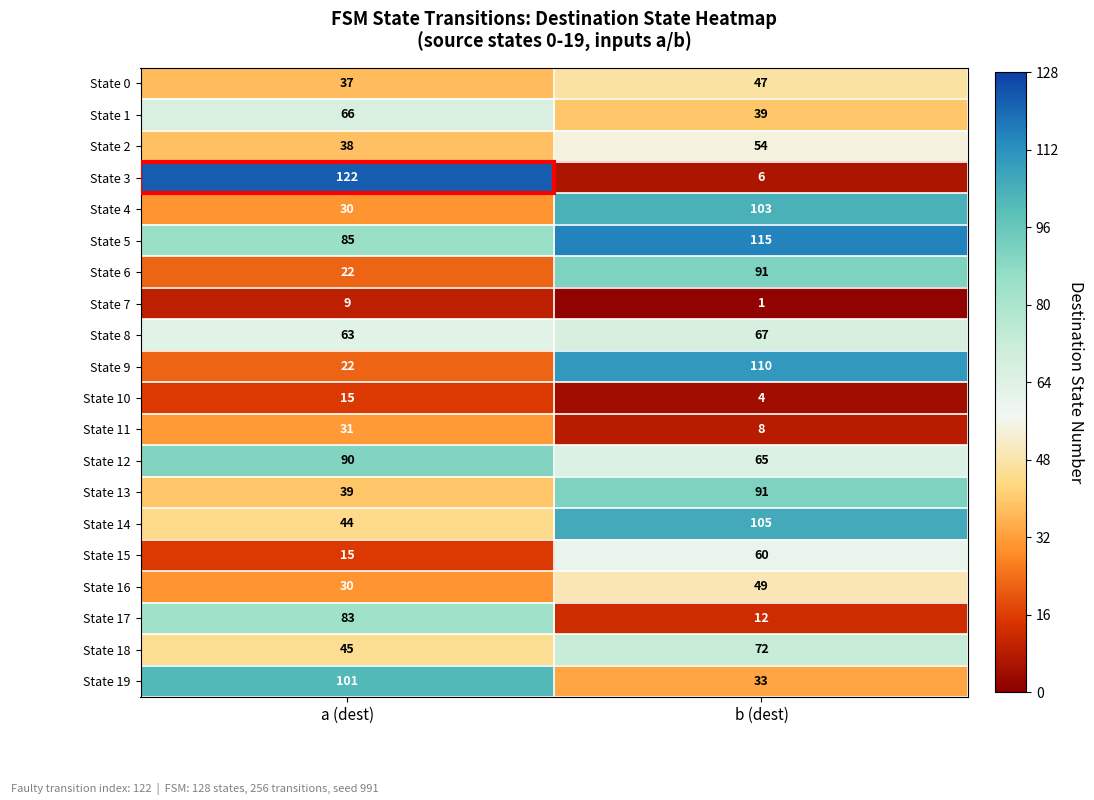

What is the minimum value shown in the chart?

1